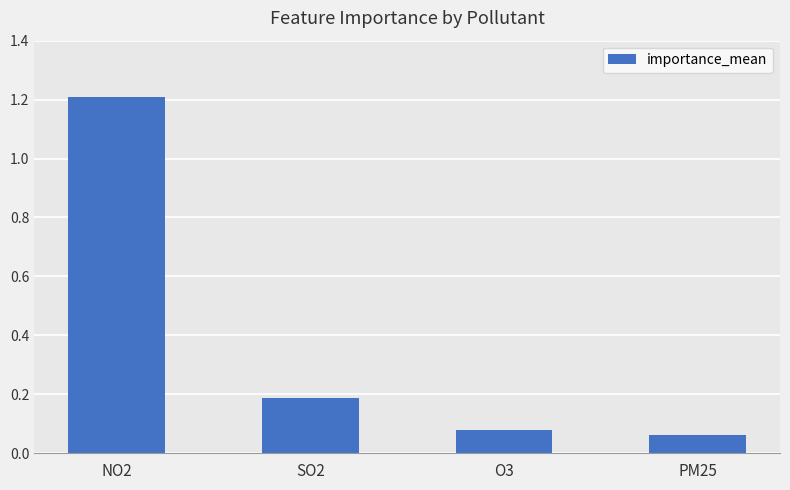

Are the bars grouped side by side (vs. stacked)?

No